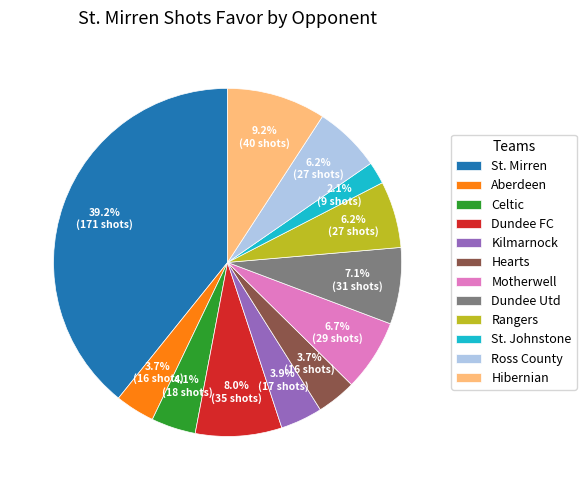

What portion of the pie excludes Hearts?

96.3%